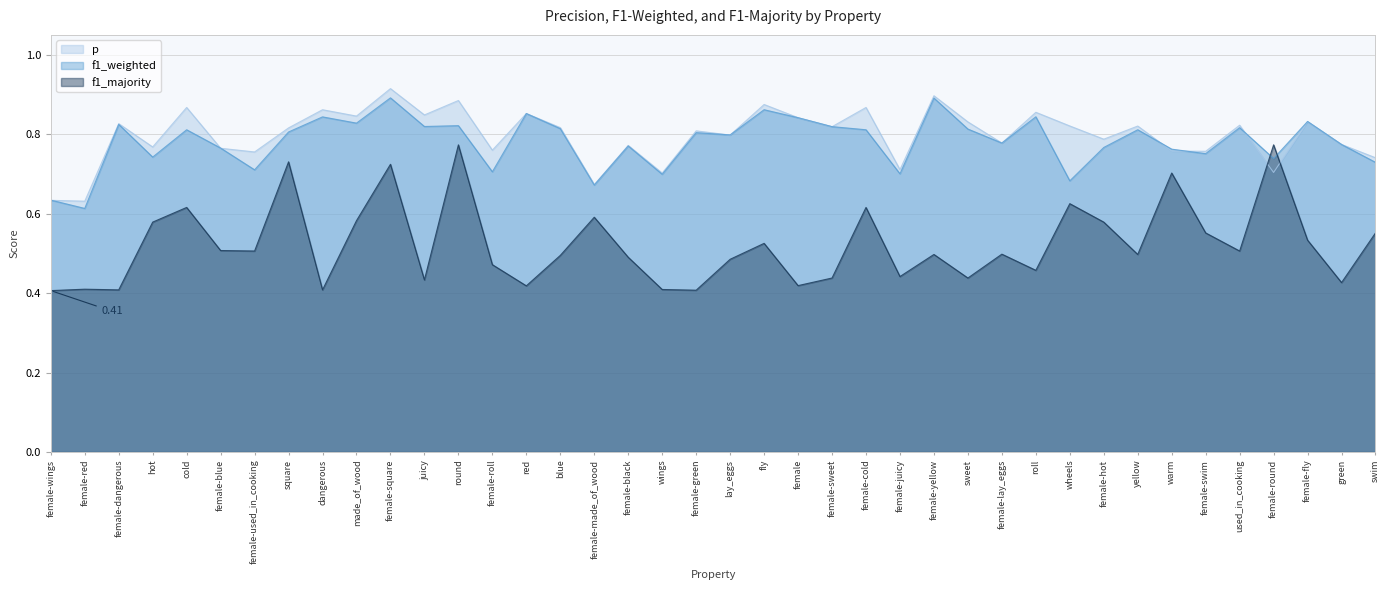

Which category has the lowest value in the p series?

female-red